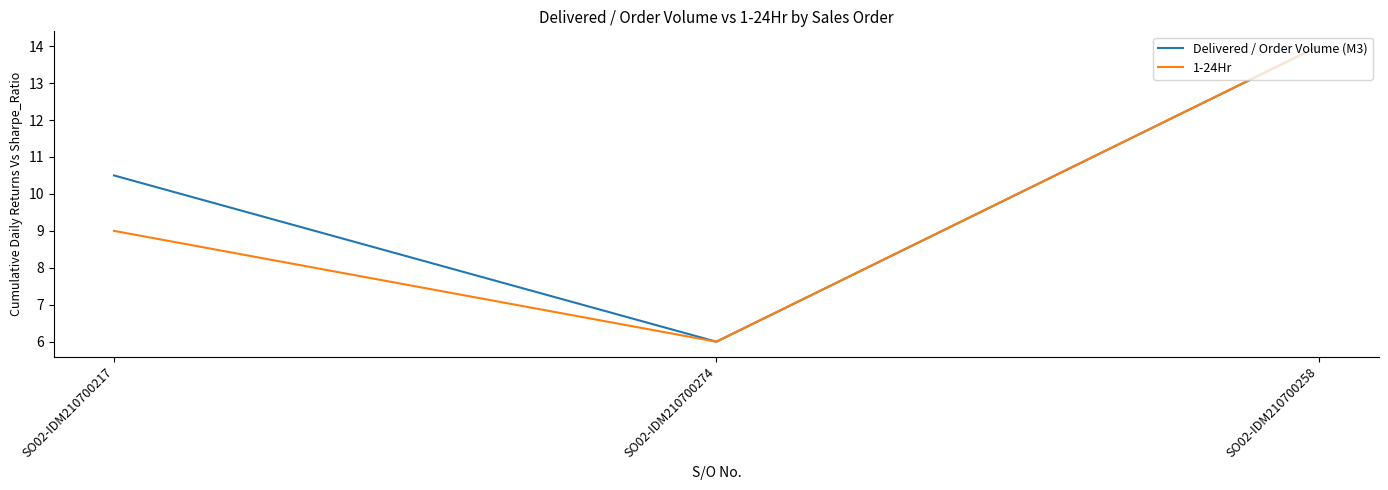

What position from the right is SO02-IDM210700217?

3